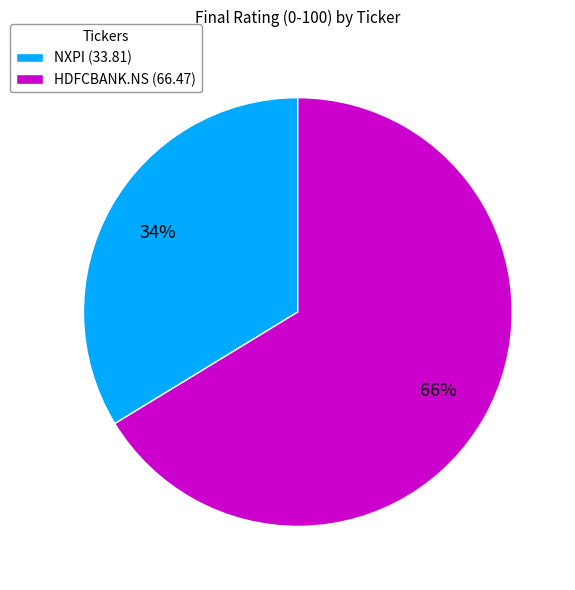

How many segments does this pie chart have?

2